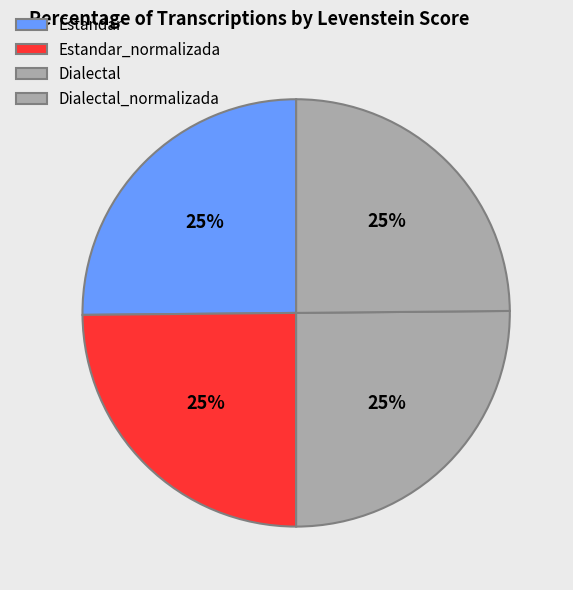

To the nearest percent, what is the combined percentage of Estandar and Estandar_normalizada?

50%